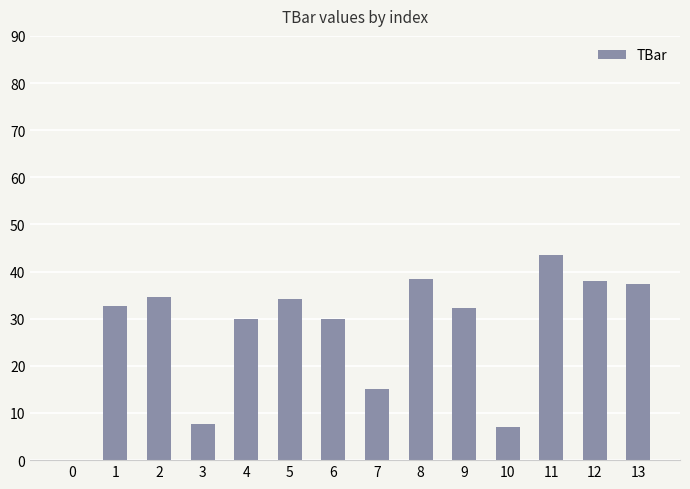

Is it true that the value at 0 is 0.0?

True